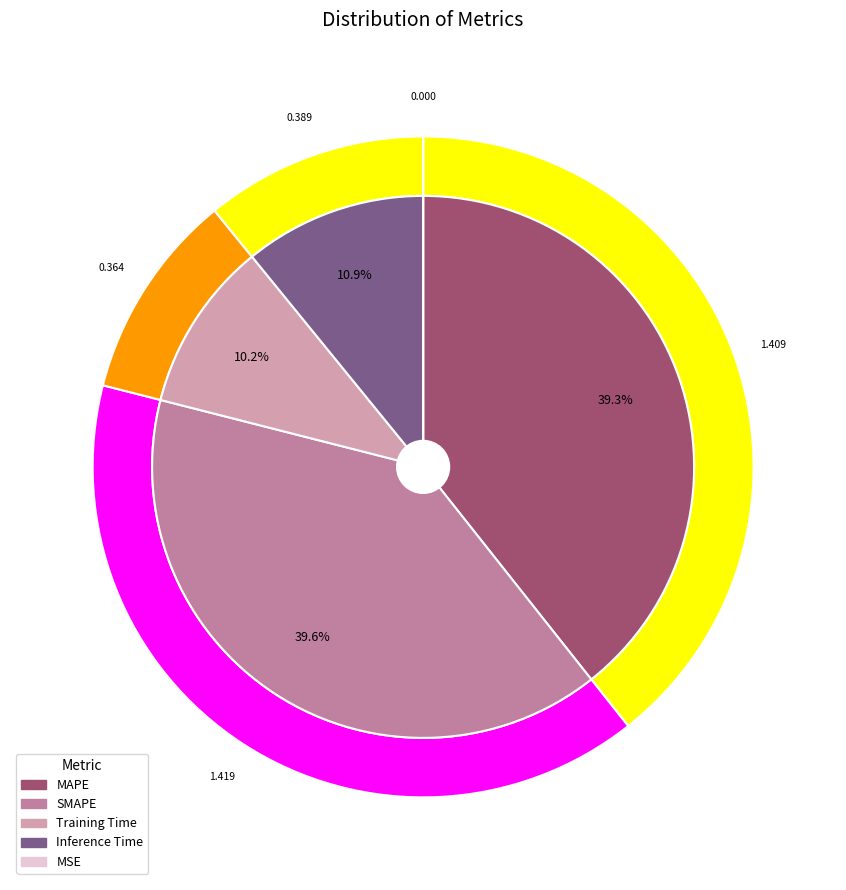

How many segments does this pie chart have?

5